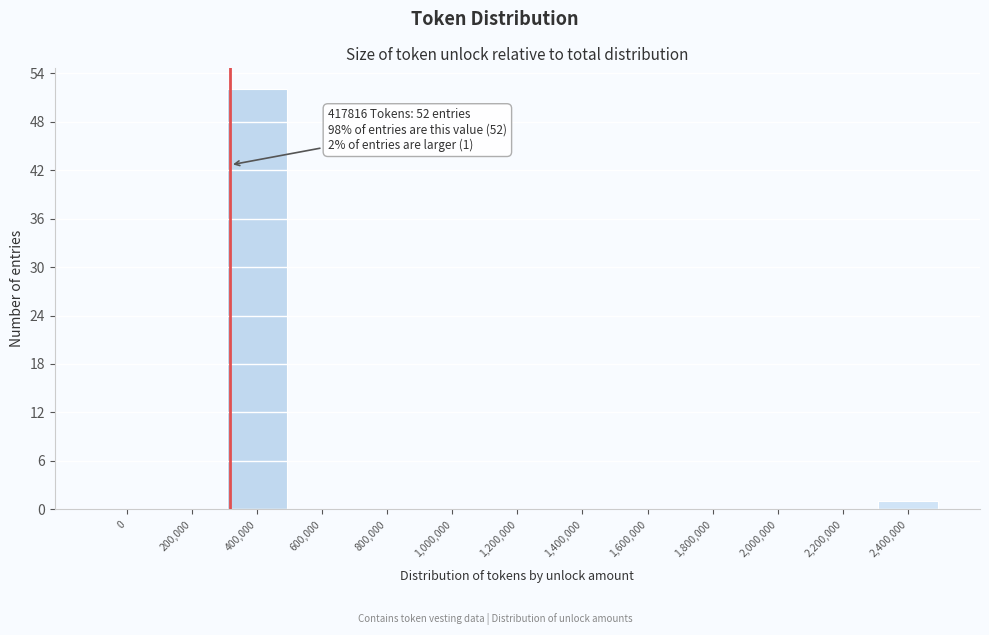

Reading left to right, what are all the values shown in this chart?

0=0	200,000=0	400,000=52	600,000=0	800,000=0	1,000,000=0	1,200,000=0	1,400,000=0	1,600,000=0	1,800,000=0	2,000,000=0	2,200,000=0	2,400,000=1